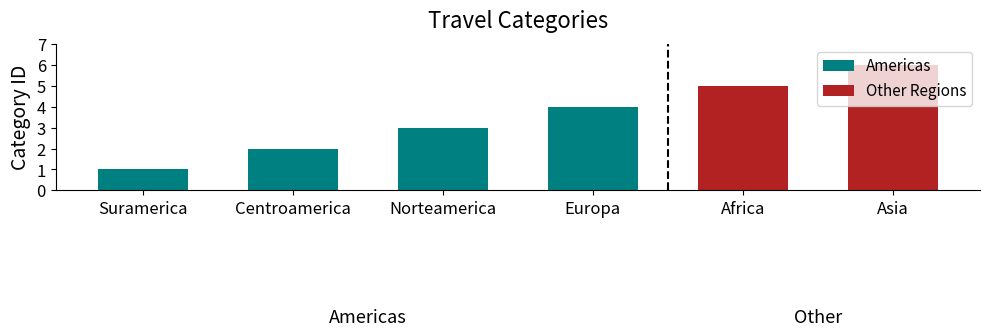

Are the bars horizontal?

No